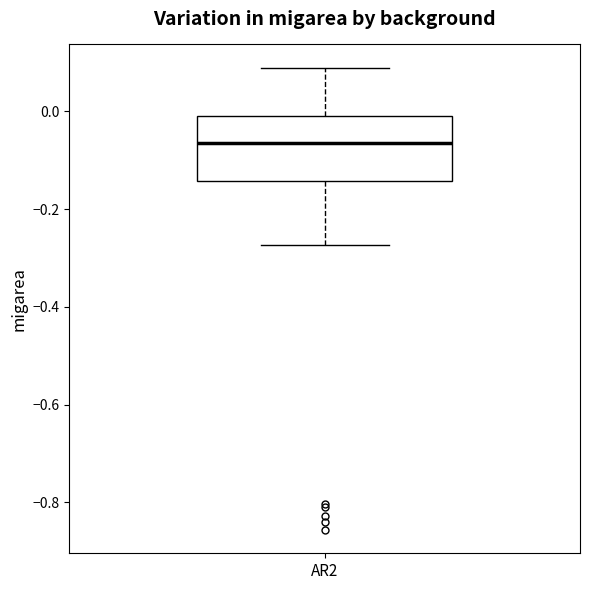

Read this box plot against the y-axis: the position of the median line, the range covered by the box, and the ends of both whiskers. The values are not printed on the chart, so give them approximately, as read against the axis.

median -0.06, box -0.14 to 0.00, whiskers -0.28 to 0.08